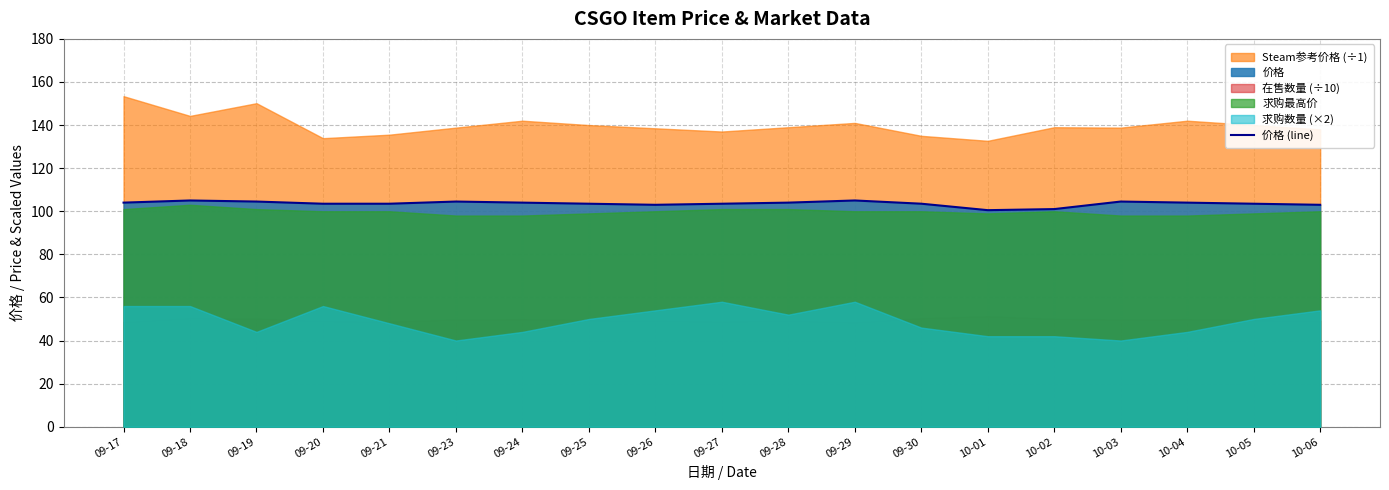

True or false: the data shows 55.7 at 09-29.

False